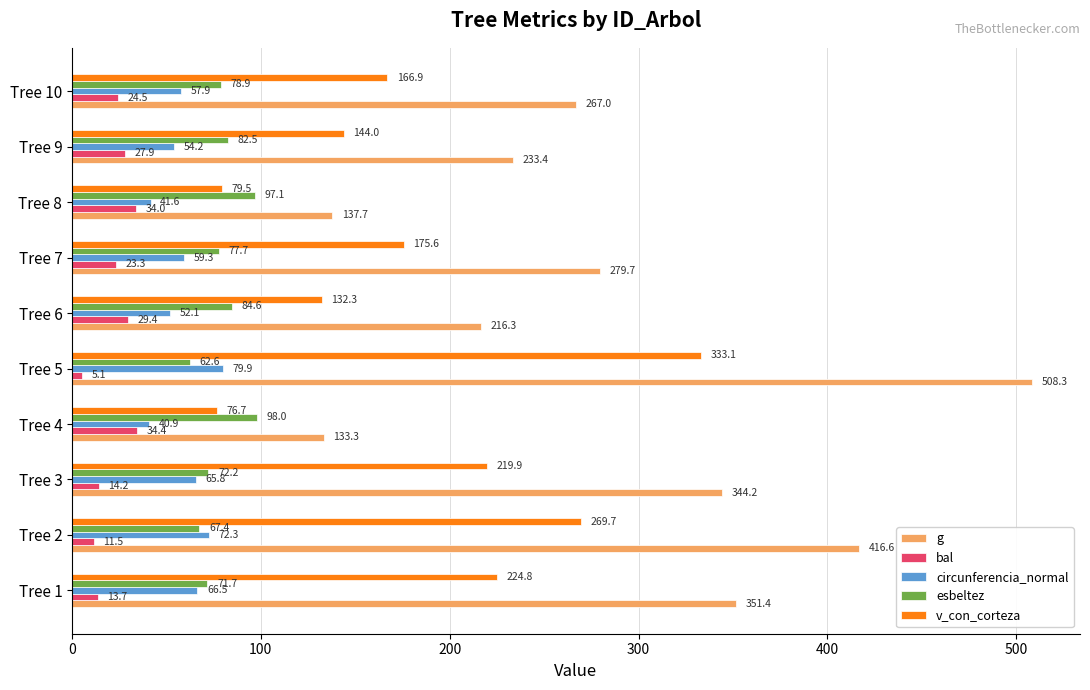

Which series has the largest range (max minus min)?

g